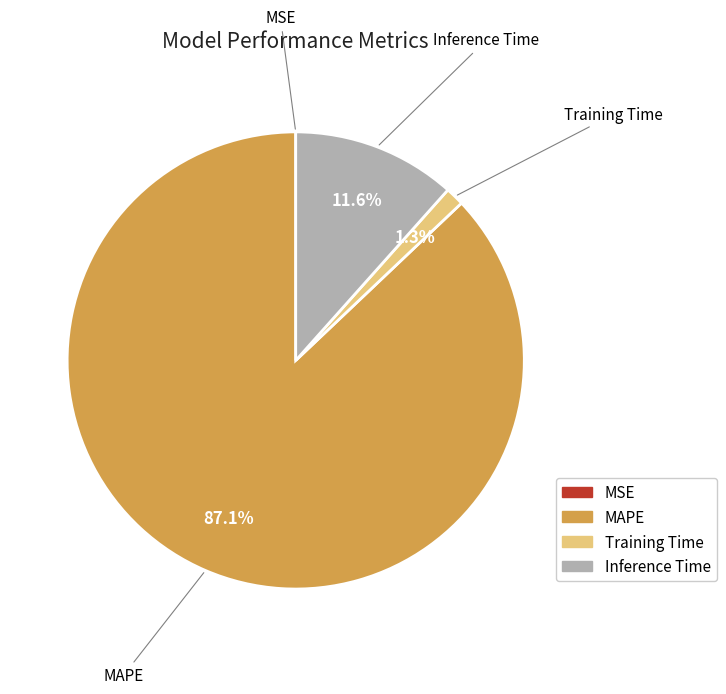

How much of the chart is everything except MAPE?

12.9%